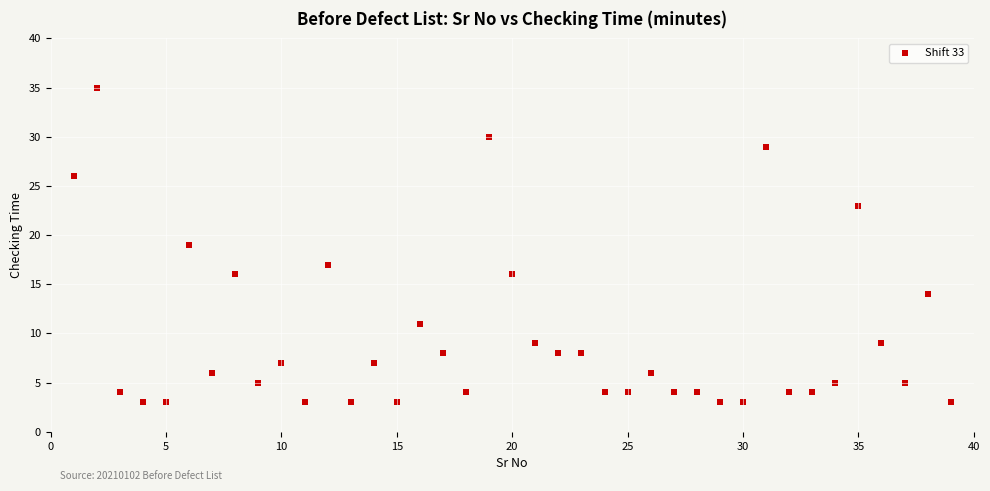

What is the range of Y values (max minus min)?

32